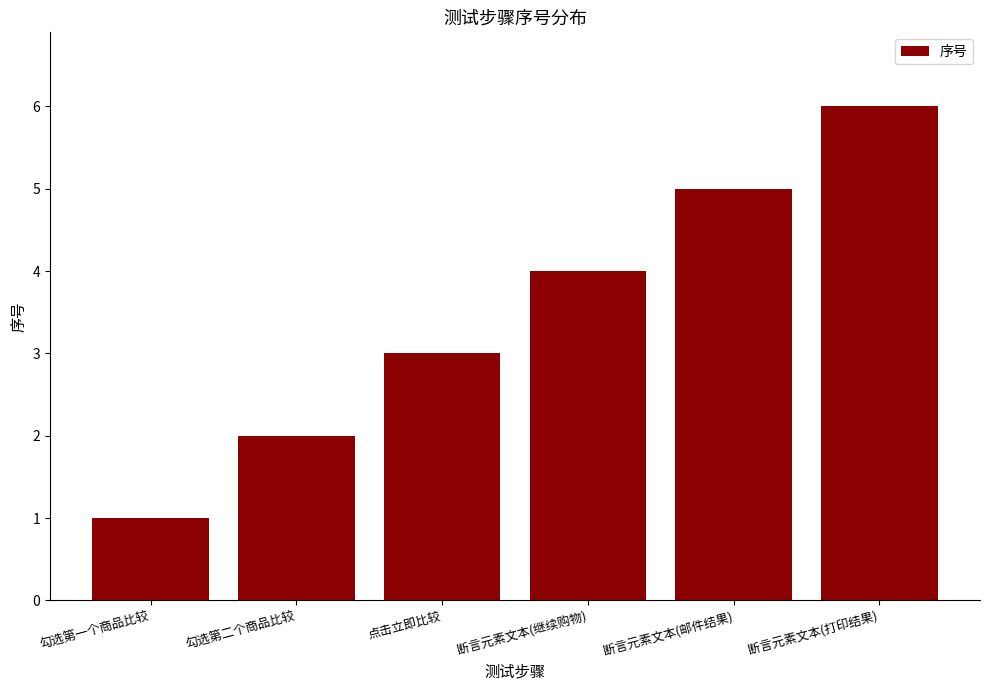

The chart shows a value of 7 at 断言元素文本(继续购物). True or false?

False